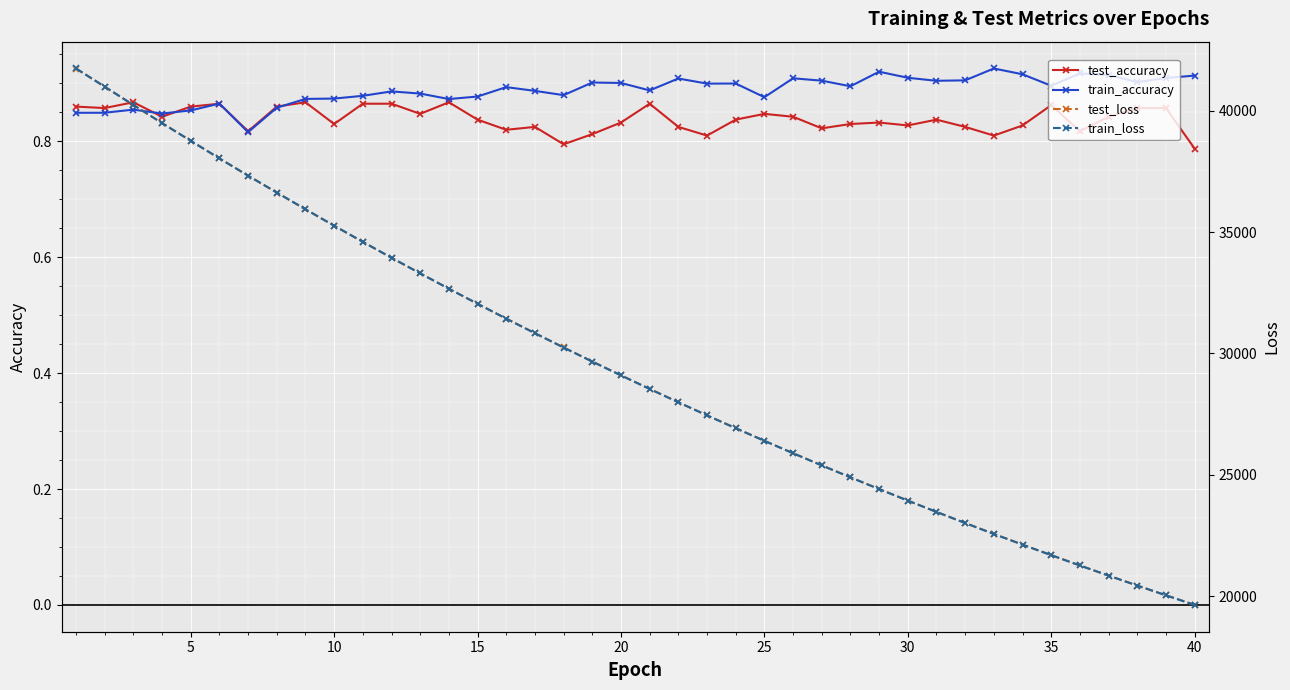

Count the test_accuracy values in the range 0 to 1.

40